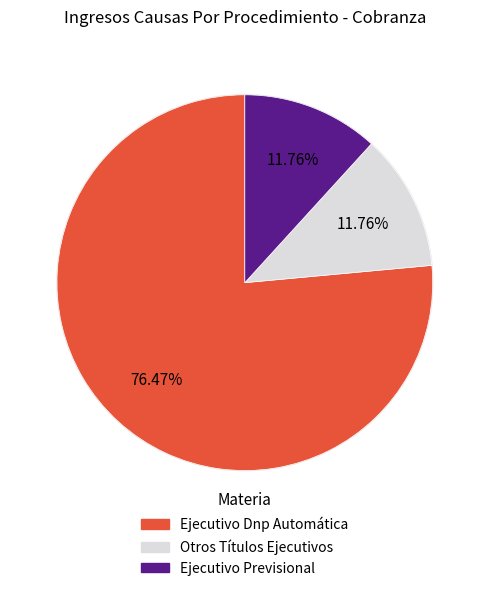

What percentage is NOT represented by Ejecutivo Dnp Automática?

23.5%